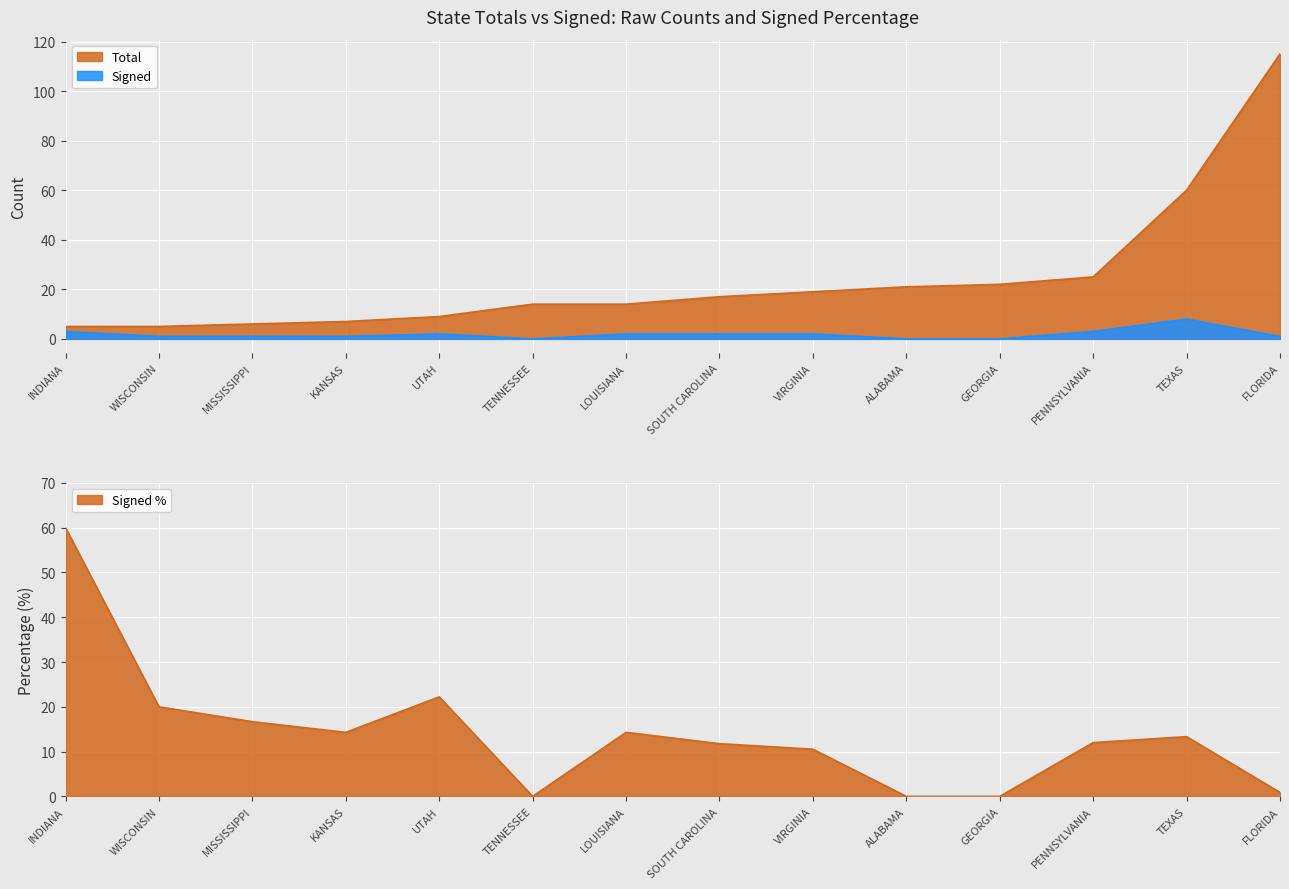

True or false: Signed has more than 1 interior local peaks.

True